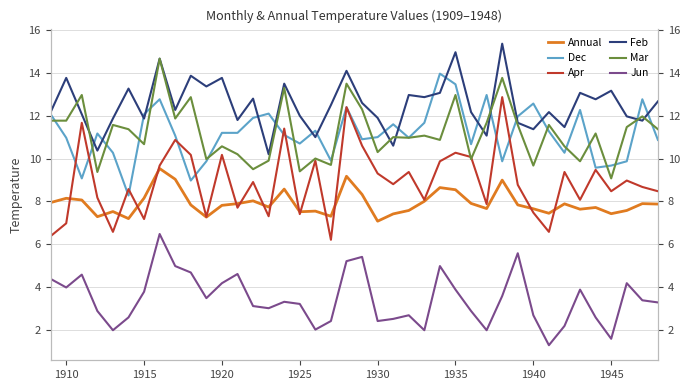

True or false: Dec has a value of 18.0 at 1925.

False